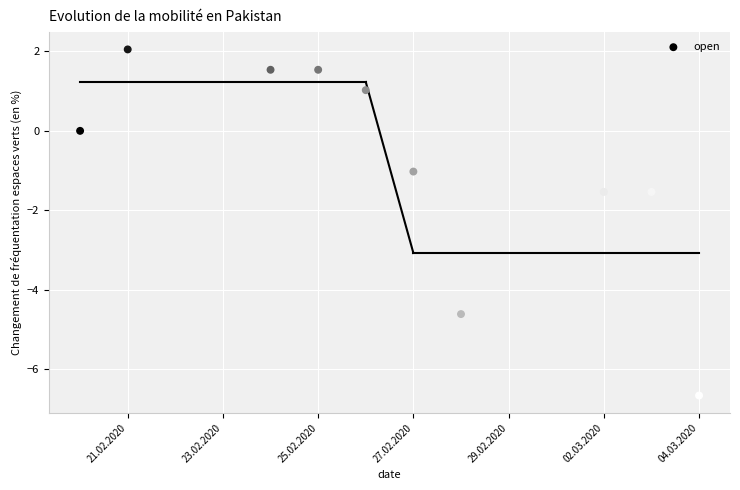

What is the average Y value?

-0.9